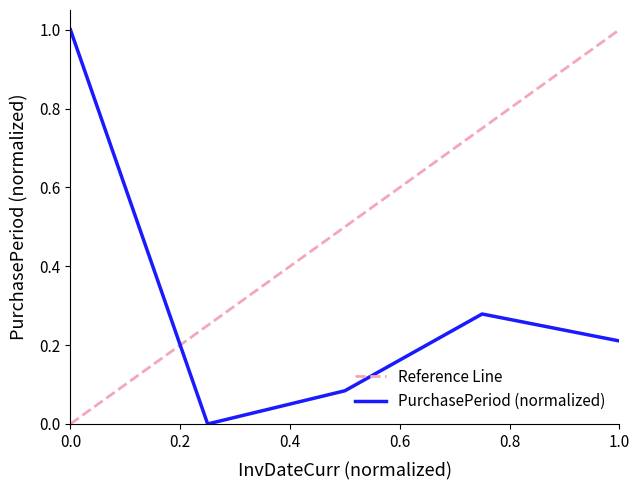

What is the greatest value displayed?

1.0